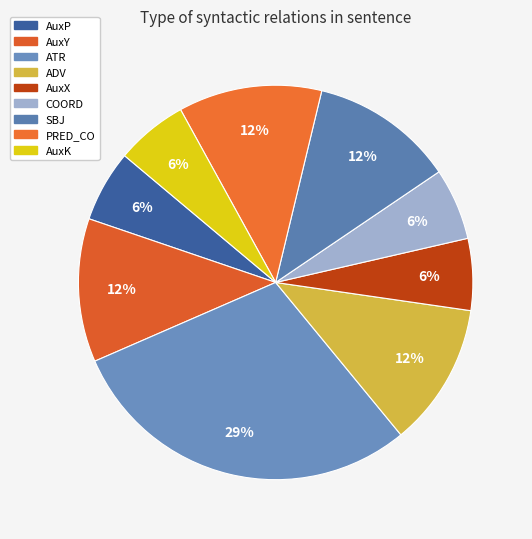

Count the number of slices in the pie.

9